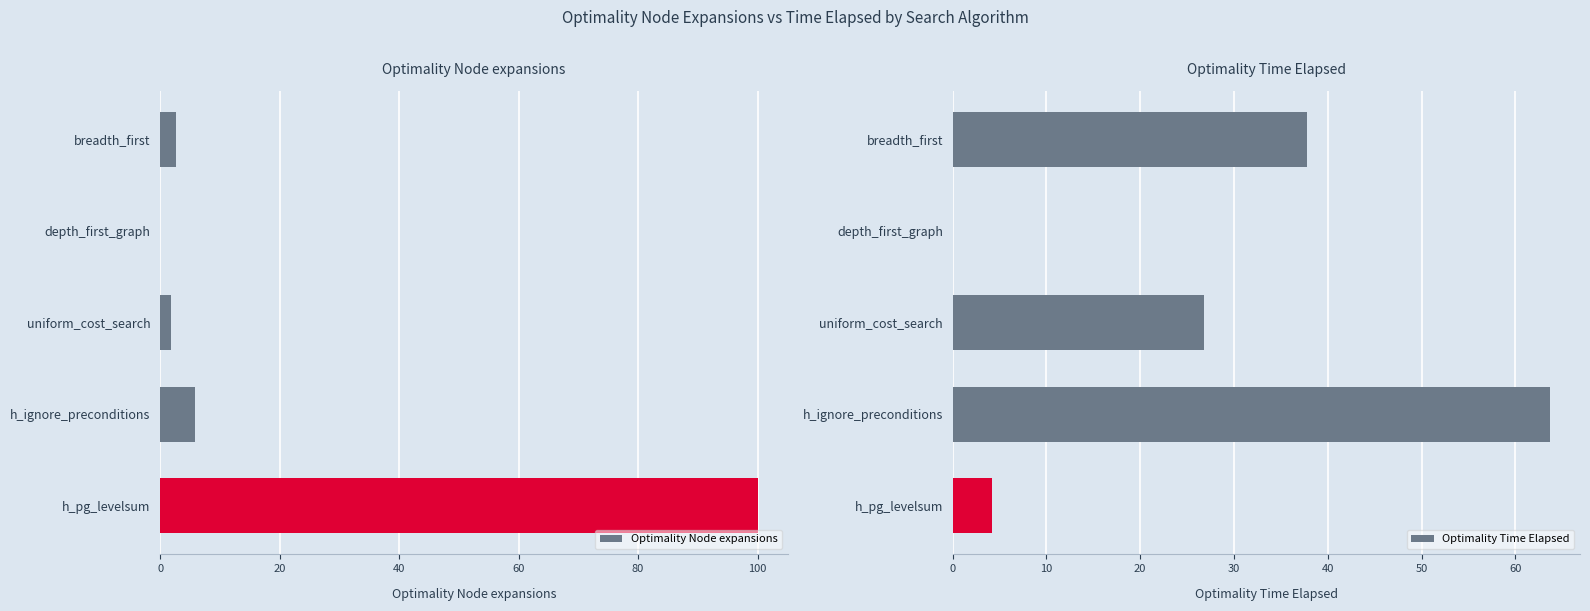

What is the approximate value of Optimality Node expansions at breadth_first?

2.6